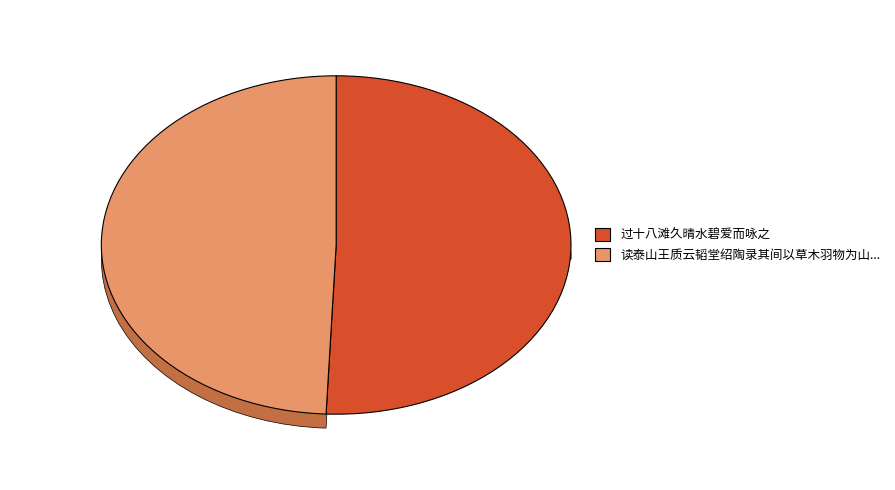

What is the change in value from 过十八滩久晴水碧爱而咏之 to 读泰山王质云韬堂绍陶录其间以草木羽物为山水之友且慕贞白渊明之风爱而咏焉一首?

-15739